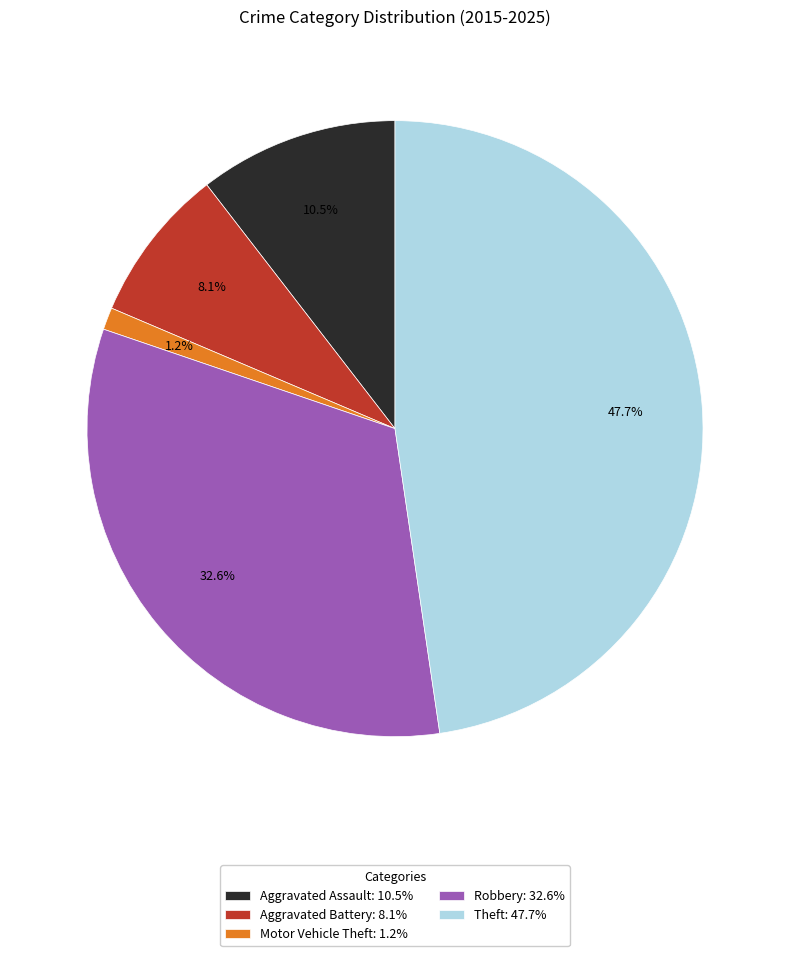

Combined, do Aggravated Battery: 8.1% and Aggravated Assault: 10.5% account for over 50%?

No